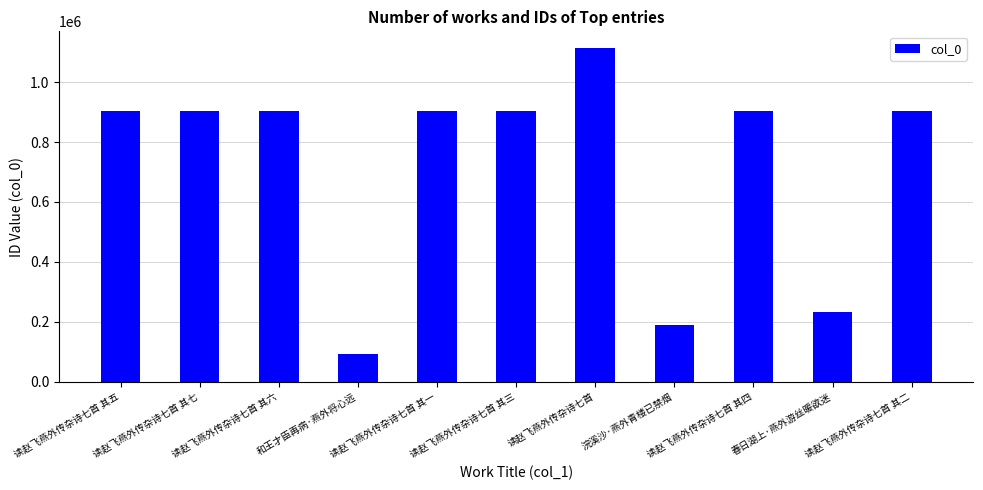

Is it true that the value at 浣溪沙·燕外青楼已禁烟 is 188197?

True